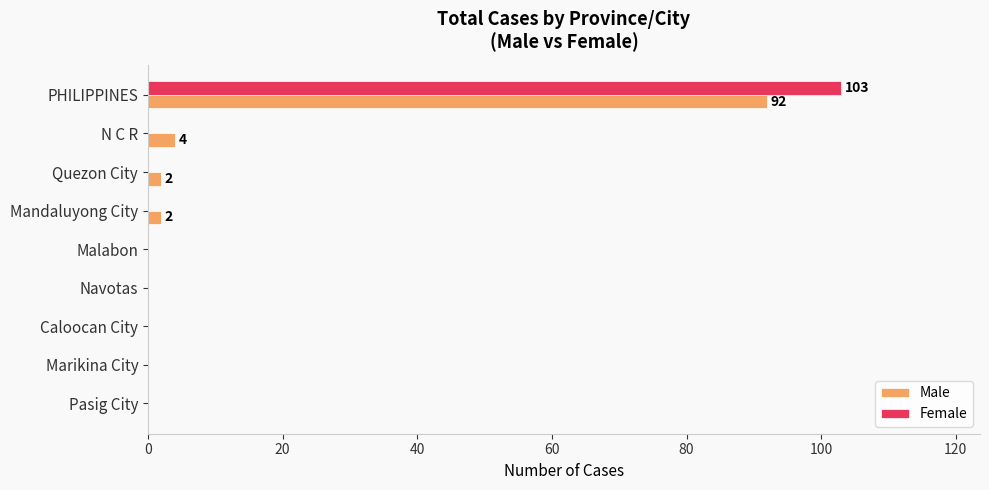

What is the average value of the Female series?

11